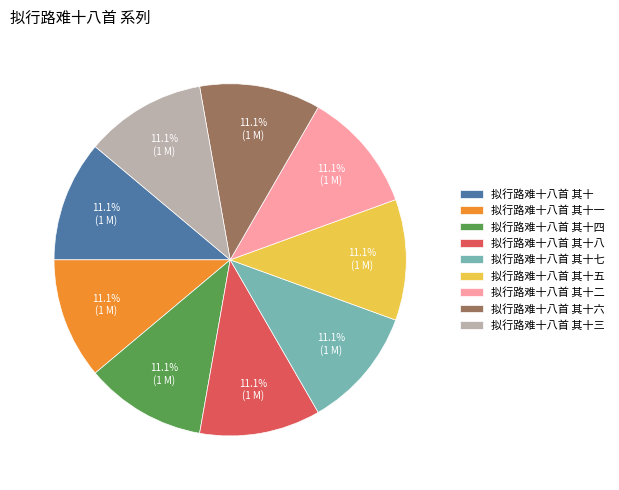

How many segments does this pie chart have?

9